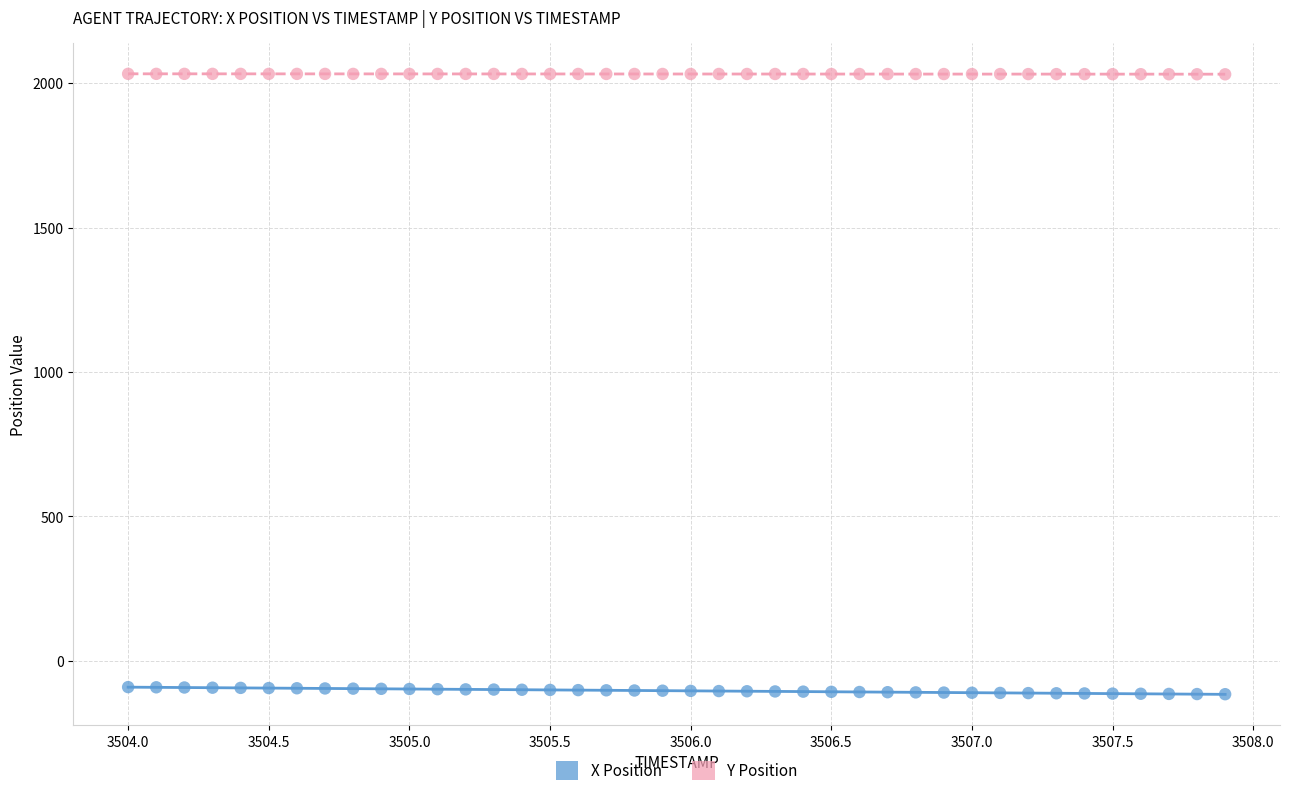

Across all data points, what is the range of X values (max minus min)?

3.9